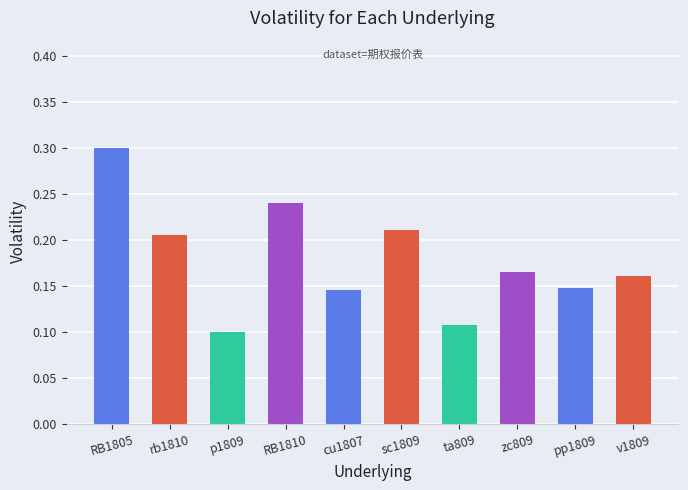

Between v1809 and pp1809, which is larger?

v1809